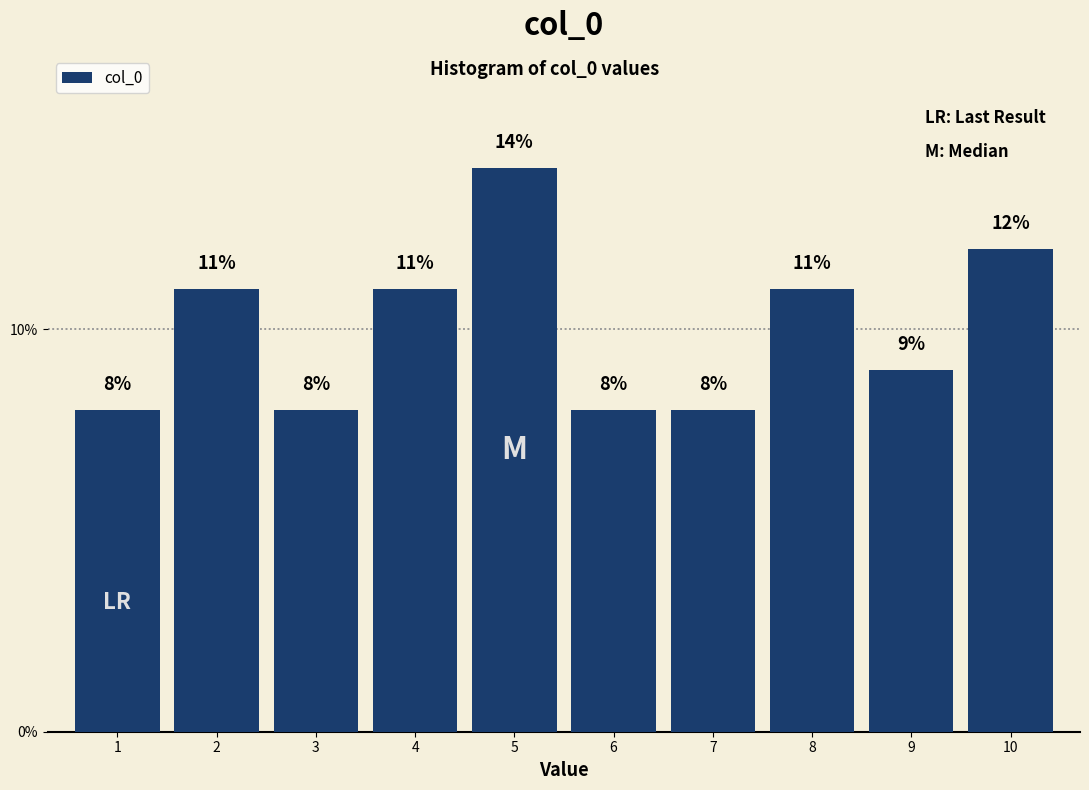

Which range on the x-axis has the tallest bar?

4.5 to 5.5